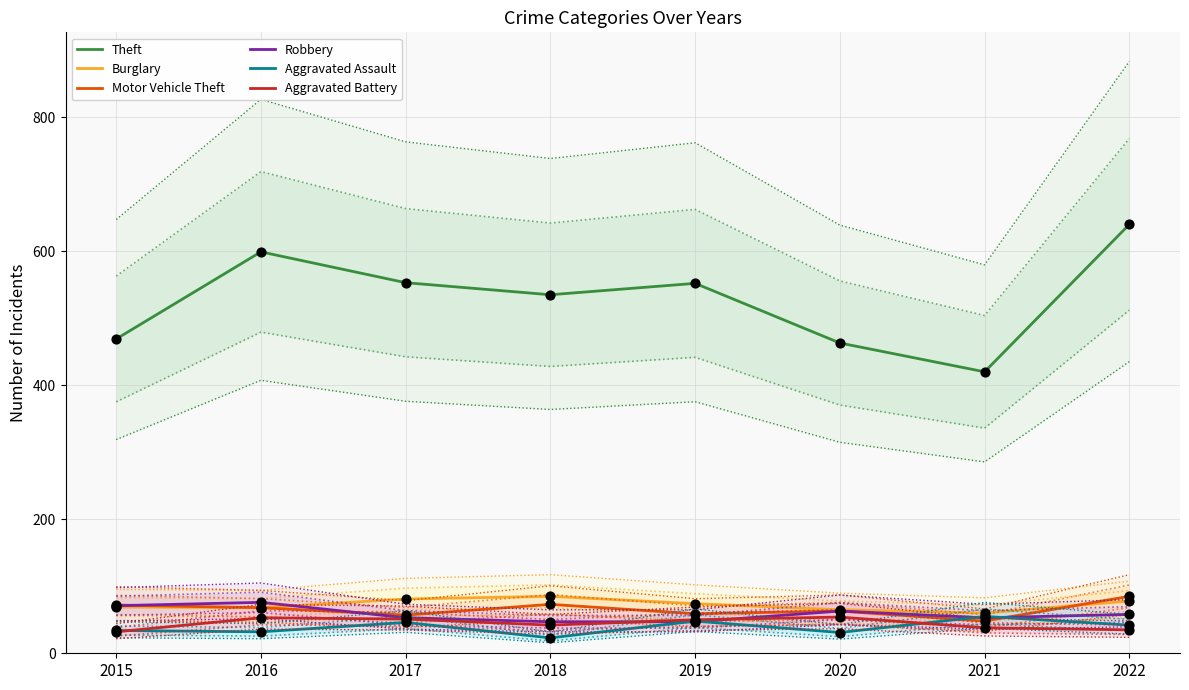

Is the value of Aggravated Battery at 2022 greater than the value of Theft at 2018?

No